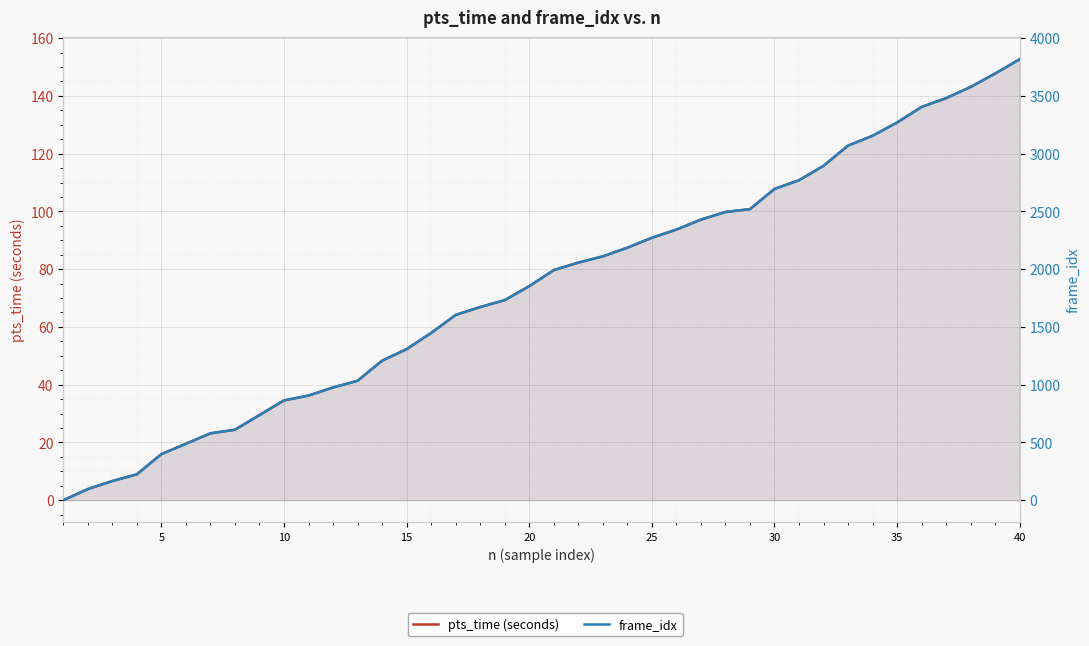

At 35, list the series in order from largest to smallest.

frame_idx, pts_time (seconds)